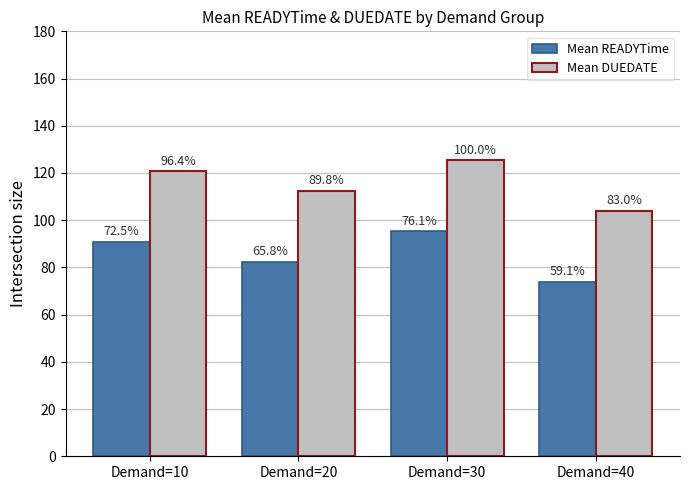

Which category has the lowest value in the Mean READYTime series?

Demand=40